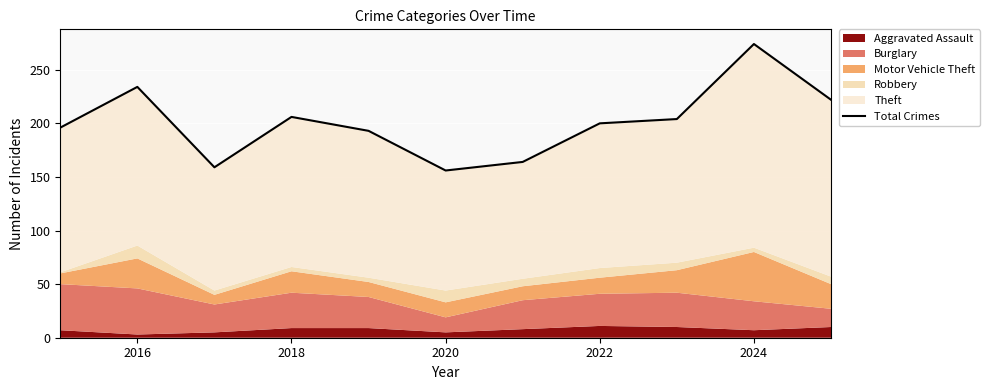

The chart shows a value of 274 at 2024. True or false?

True